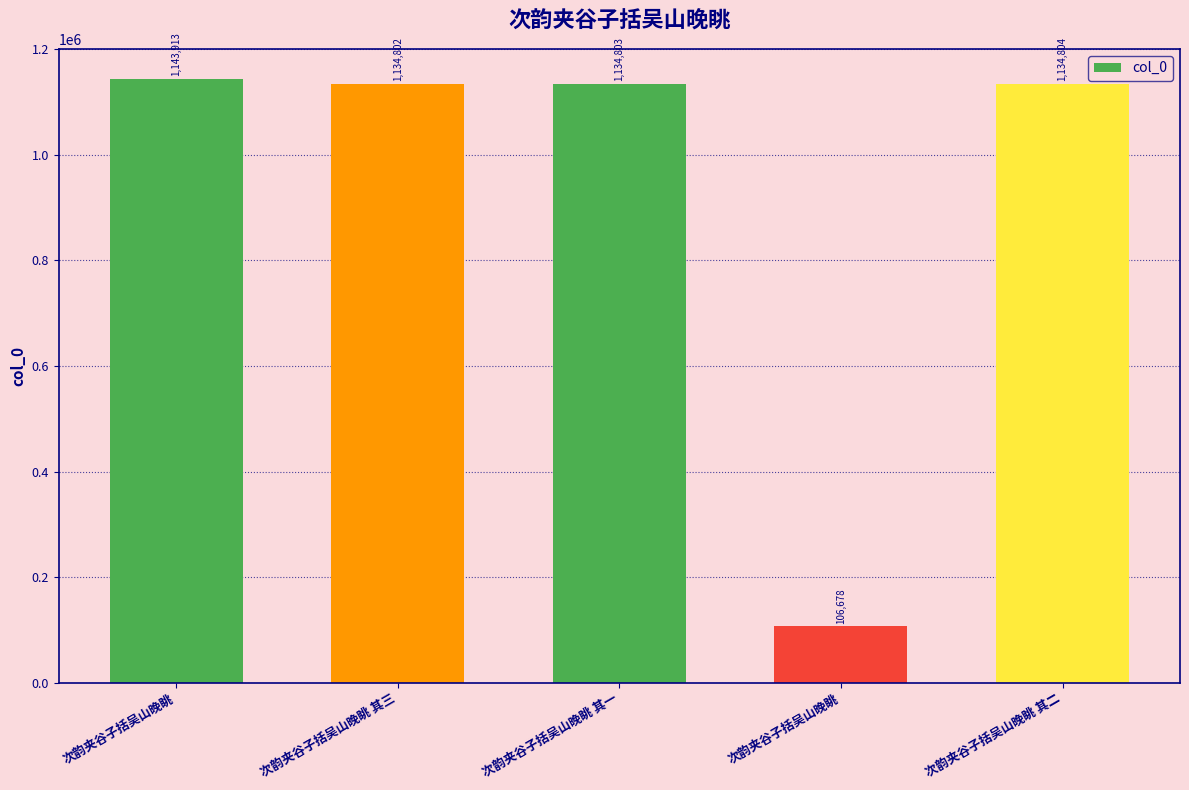

Approximately how many times larger is the value at 次韵夹谷子括吴山晚眺 其三 compared to 次韵夹谷子括吴山晚眺 其二?

1.0